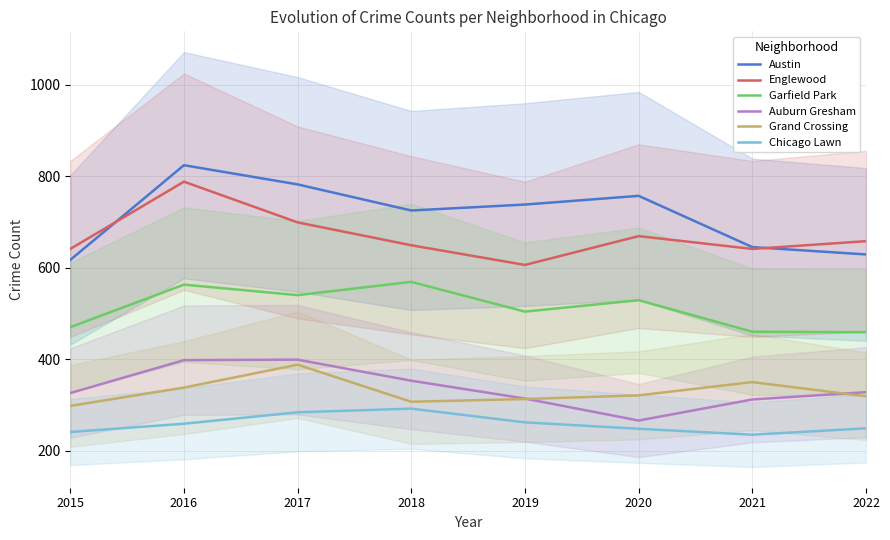

After their last crossing, which series has the higher values: Grand Crossing or Auburn Gresham?

Auburn Gresham